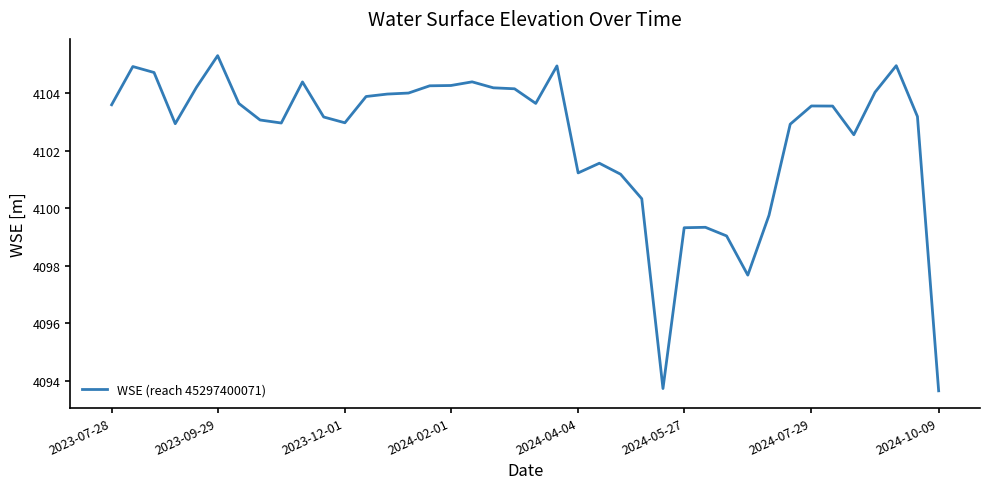

What is the difference between the second highest and second lowest values?

11.2